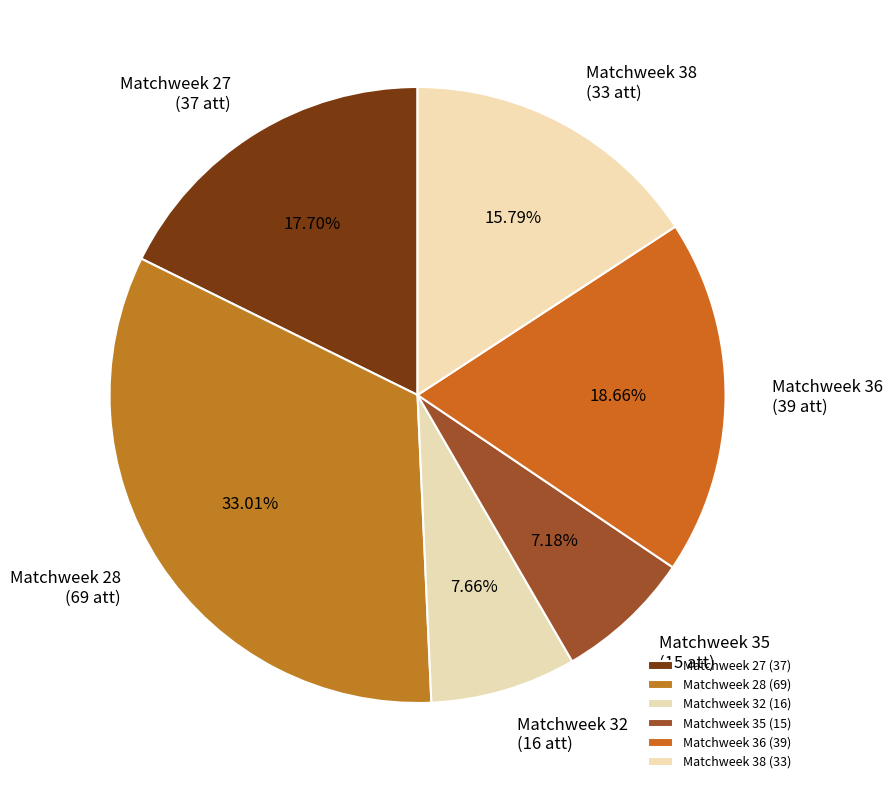

Does Matchweek 32 represent more than half of the total?

No